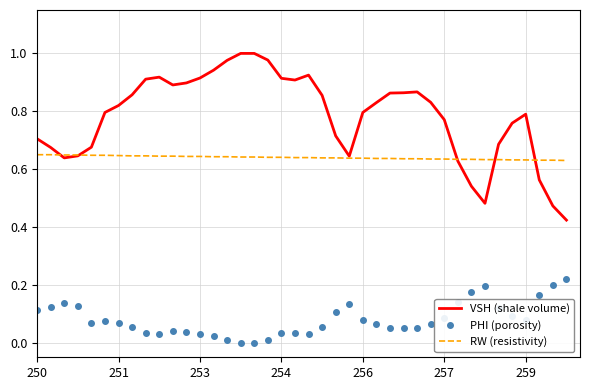

At how many categories does at least one series exceed 0?

40